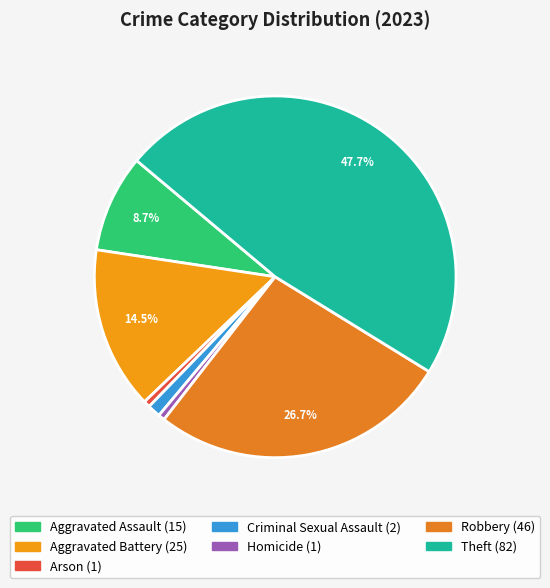

How many slices are in this pie chart?

7